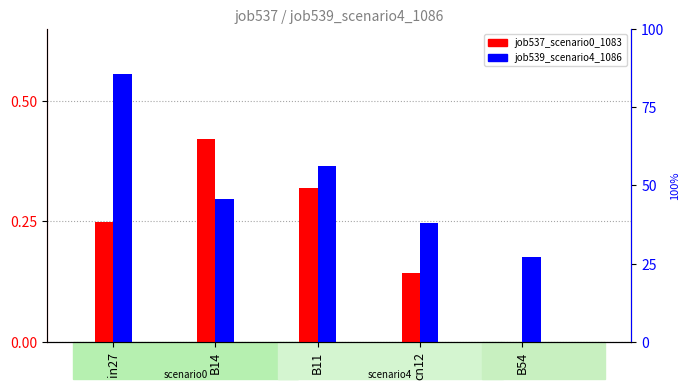

The job537_scenario0_1083 series shows 0.2 at cn12. True or false?

False